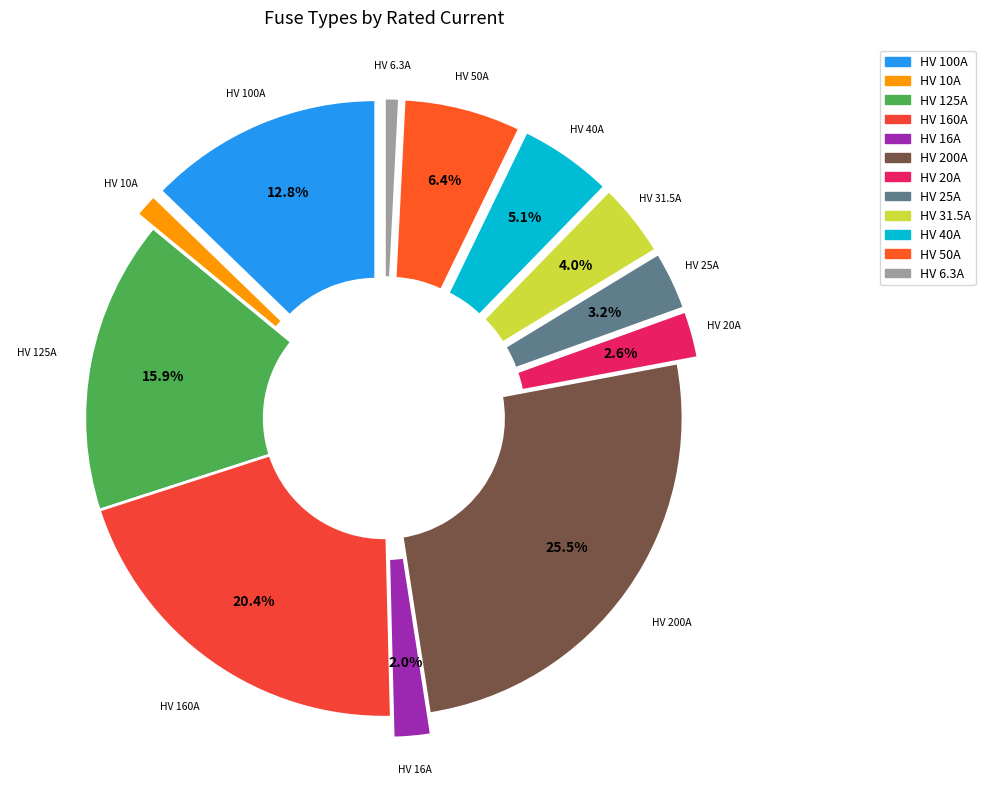

To the nearest percent, what is the difference between the largest and smallest slice percentages?

25%